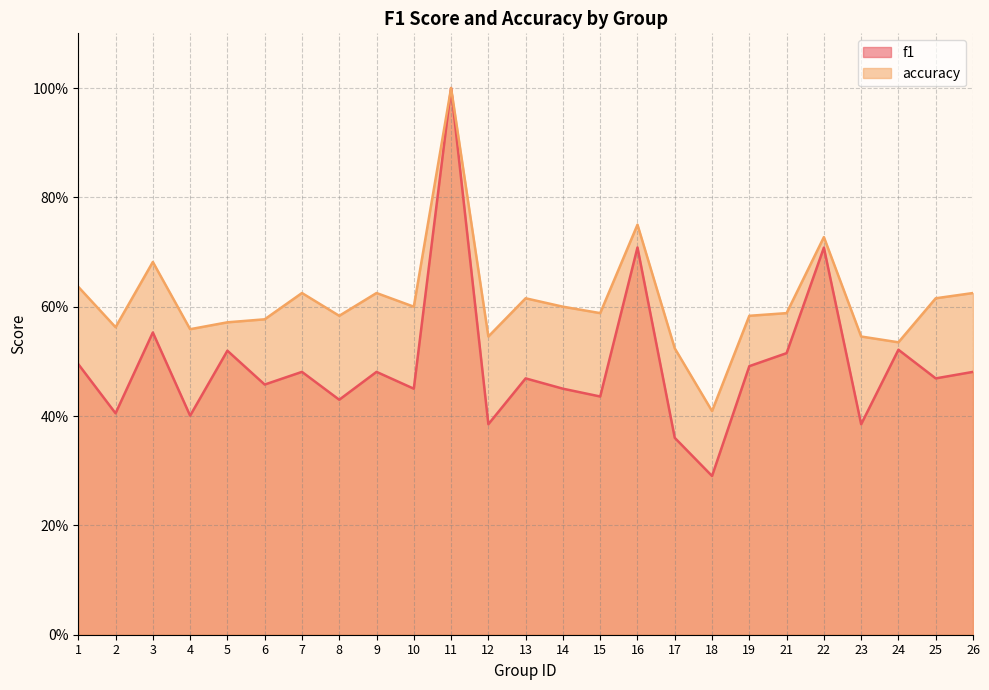

Reading left to right, extract all data points from this chart.

f1: 0.5	0.4	0.6	0.4	0.5	0.5	0.5	0.4	0.5	0.5	1.0	0.4	0.5	0.5	0.4	0.7	0.4	0.3	0.5	0.5	0.7	0.4	0.5	0.5	0.5
accuracy: 0.6	0.6	0.7	0.6	0.6	0.6	0.6	0.6	0.6	0.6	1.0	0.5	0.6	0.6	0.6	0.8	0.5	0.4	0.6	0.6	0.7	0.5	0.5	0.6	0.6